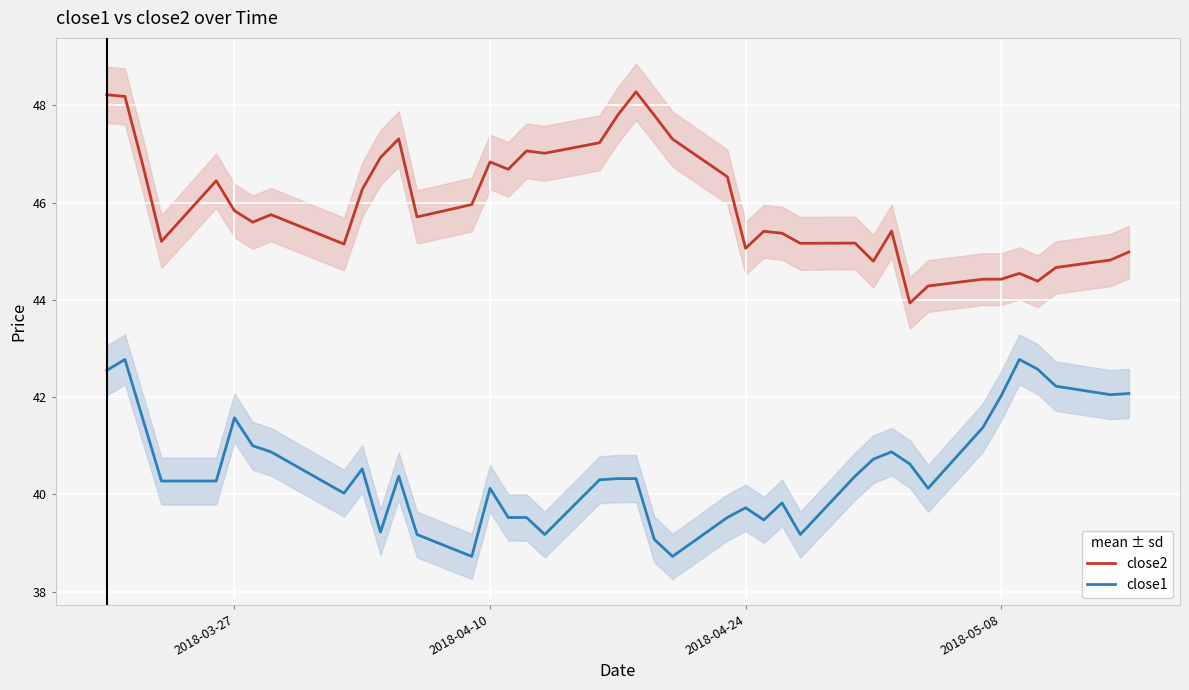

What is the lowest value of the close1 series?

38.7